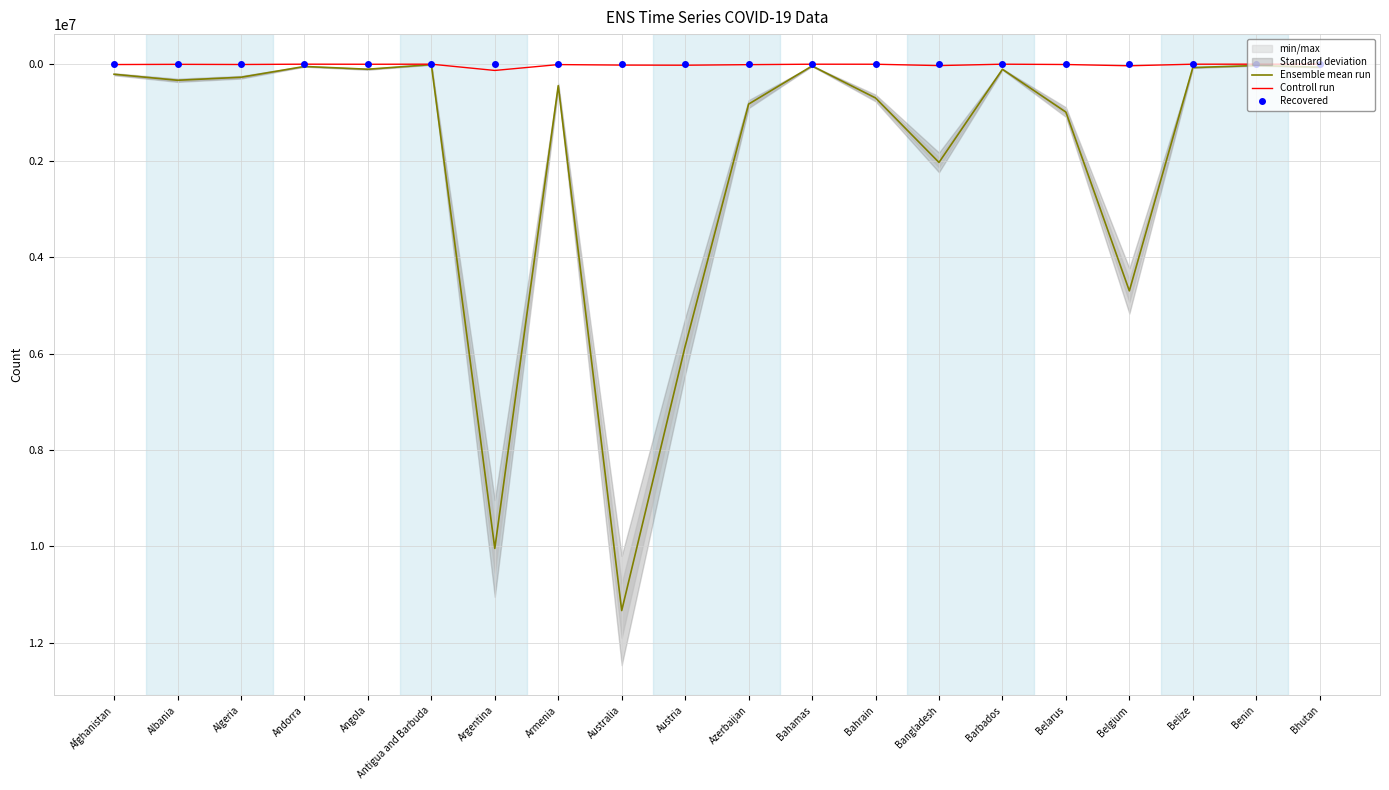

In Controll run, how many points are higher than both neighbors (excluding endpoints)?

6